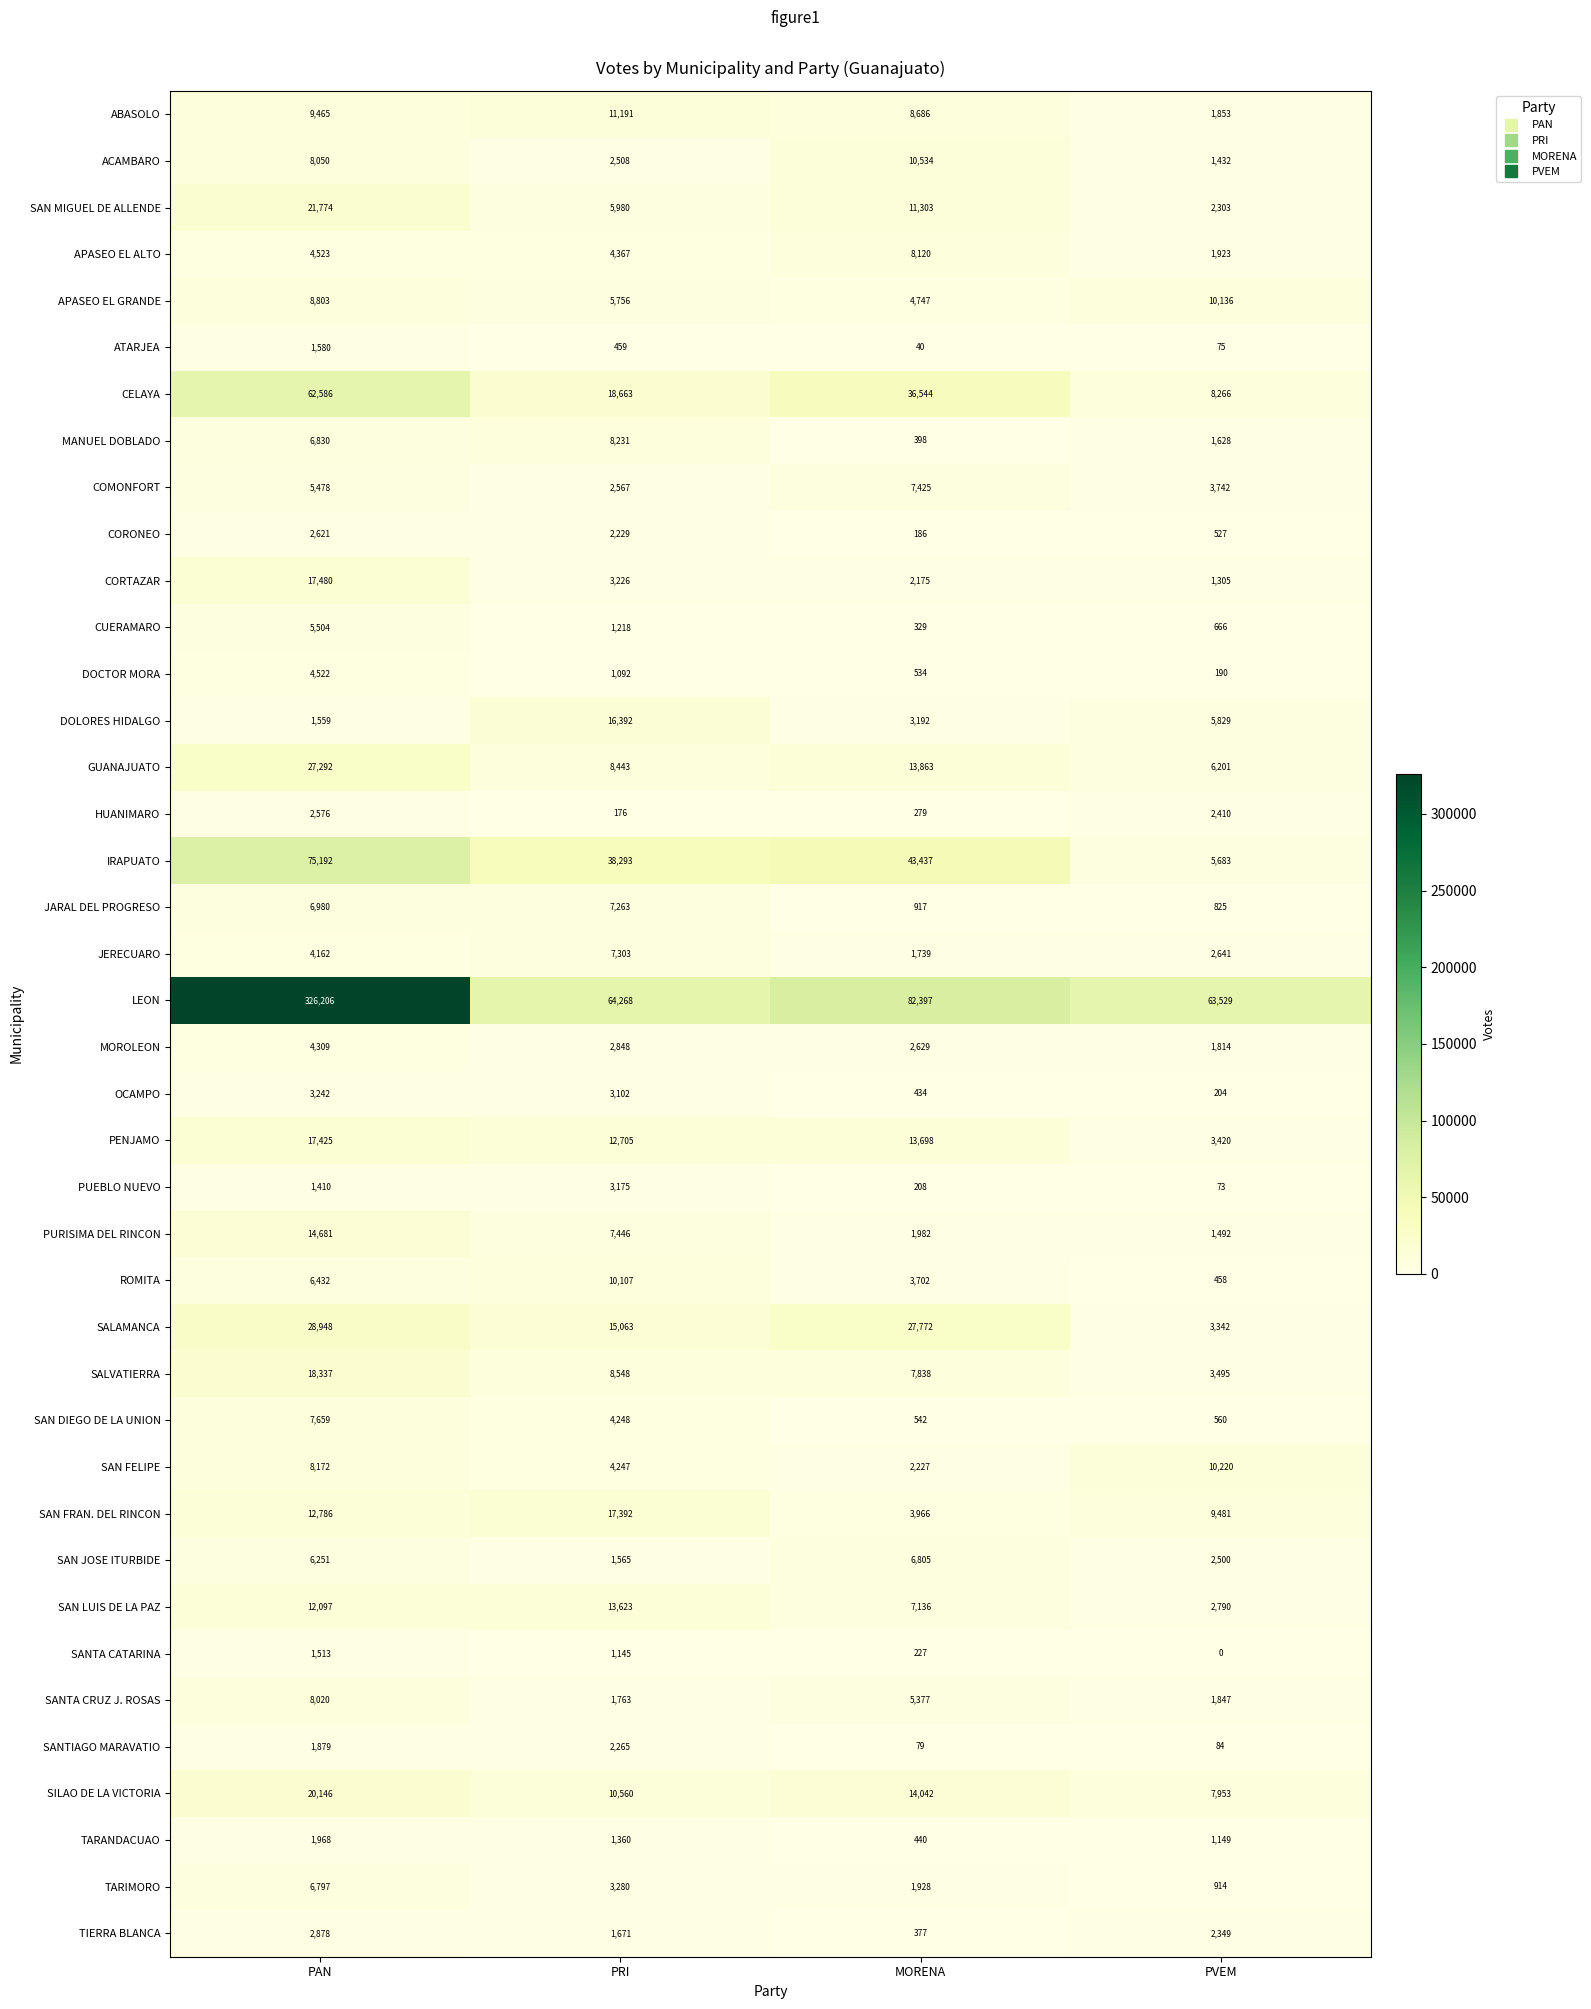

The LEON series shows 63529 at PVEM. True or false?

True